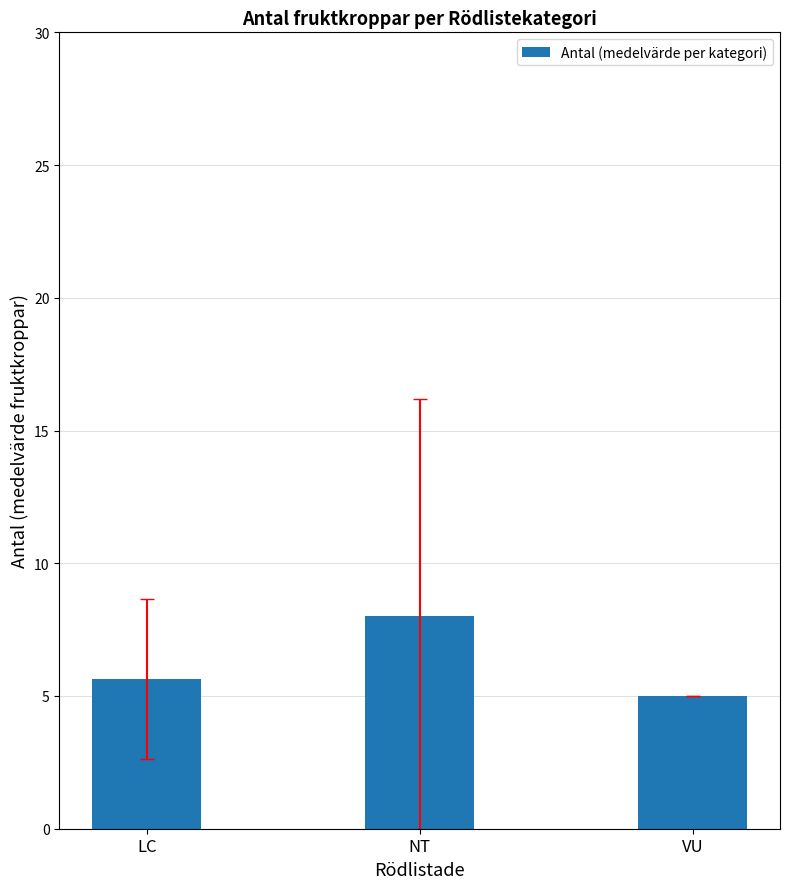

How many categories are shown in the chart?

3